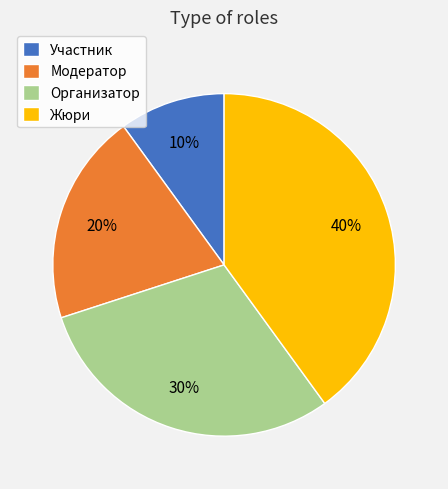

Between Жюри and Организатор, which is larger?

Жюри